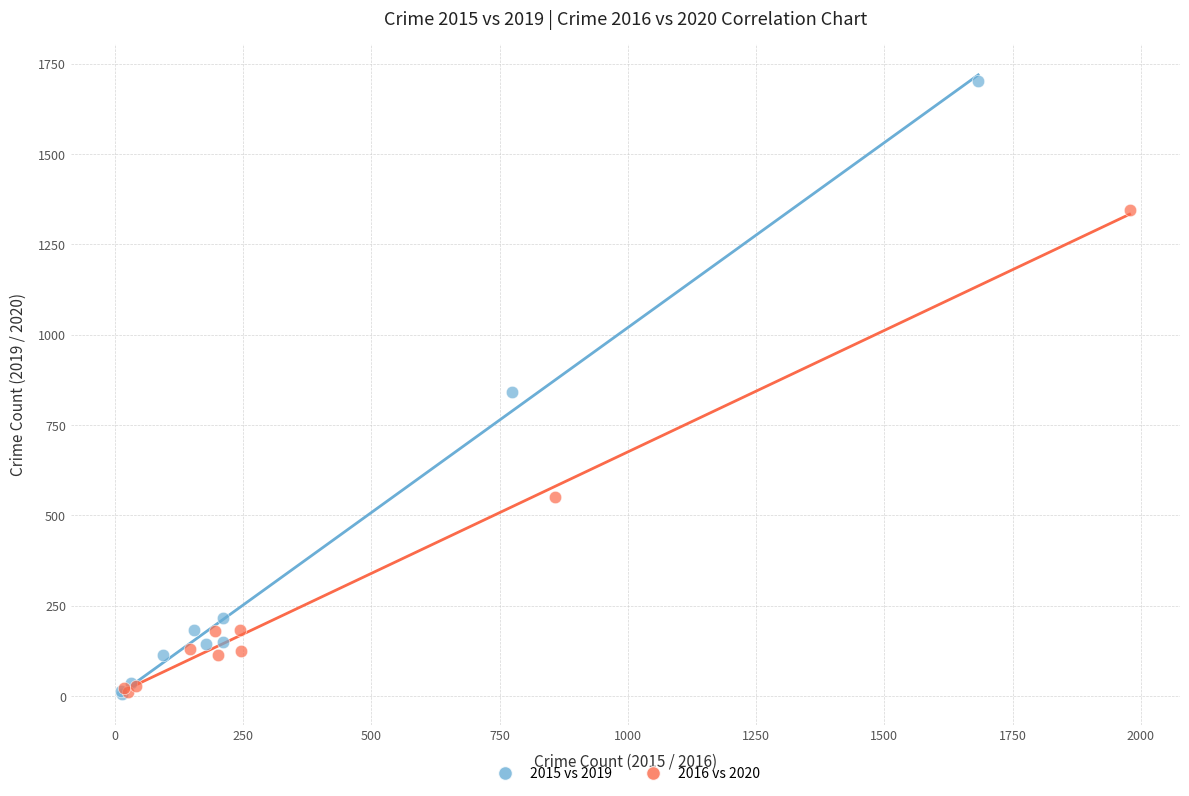

Which series has the largest Y range (max minus min)?

2015 vs 2019